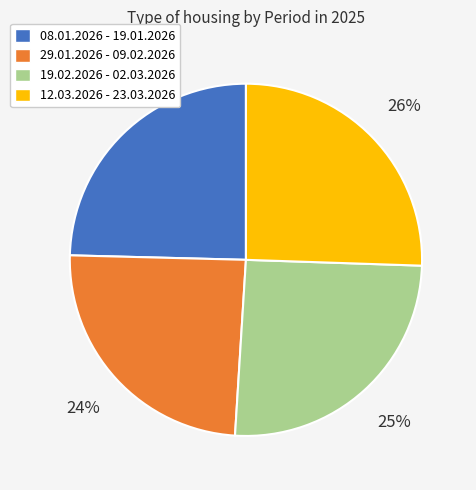

Is there a majority slice in this chart?

No